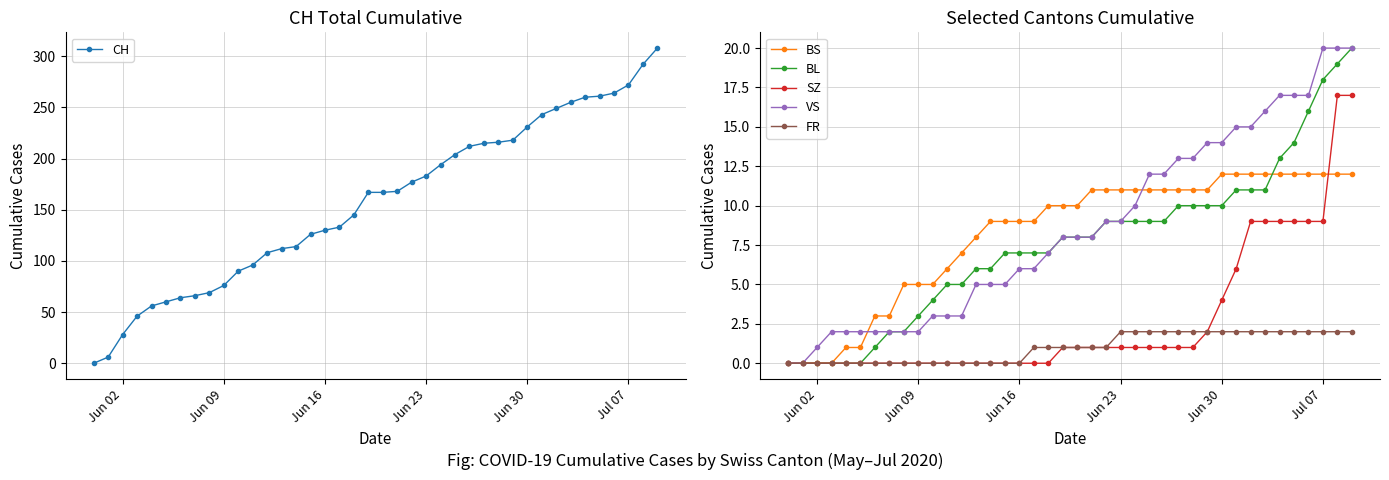

How many lines are shown in the chart?

6